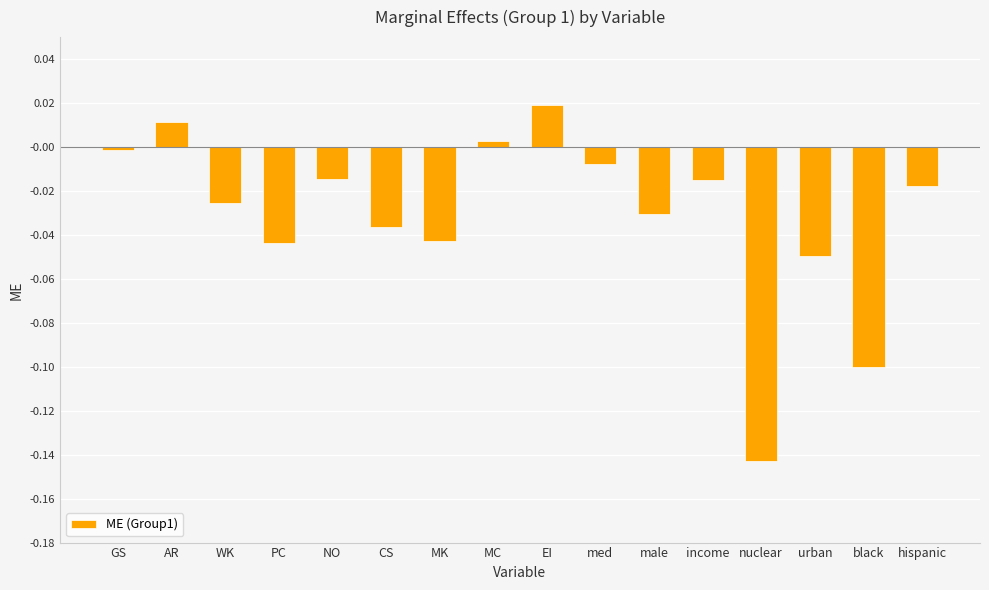

What is the label of the 16th bar from the right?

GS